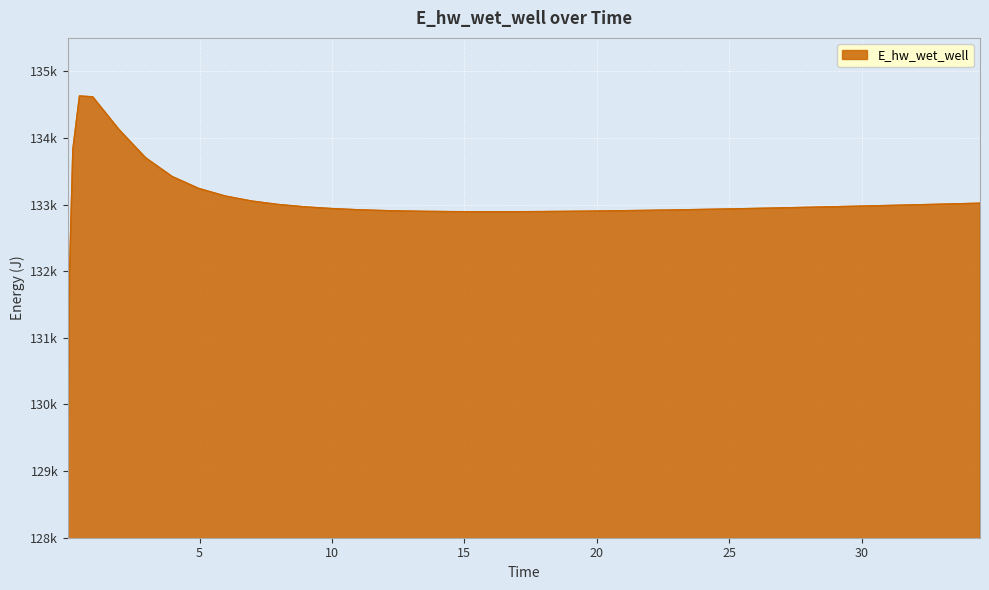

What is the label of the 17th point from the right?

18.96875